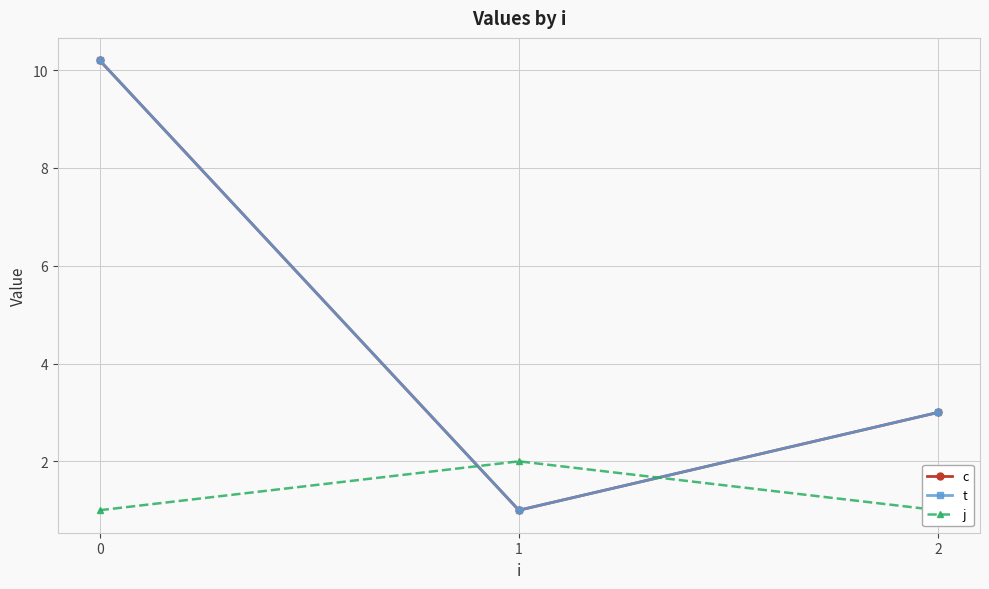

Which series has the largest range (max minus min)?

c